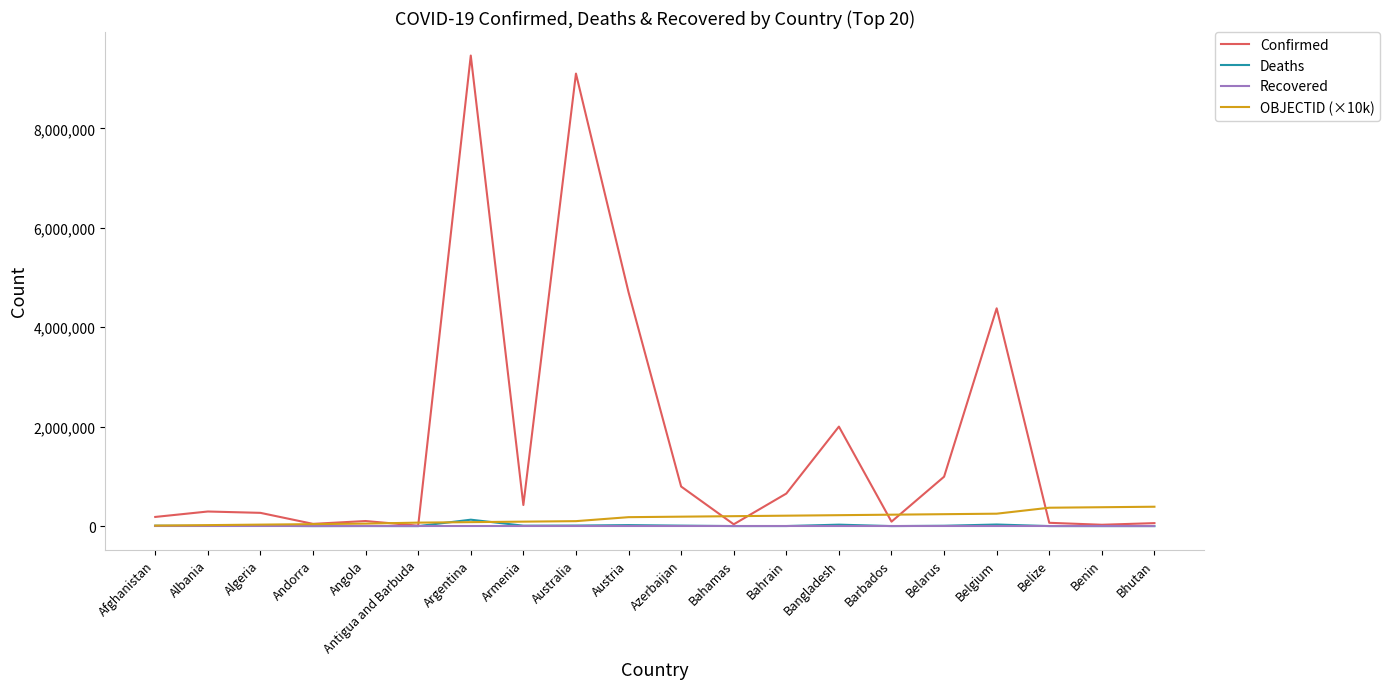

What is the greatest value displayed?

9465827